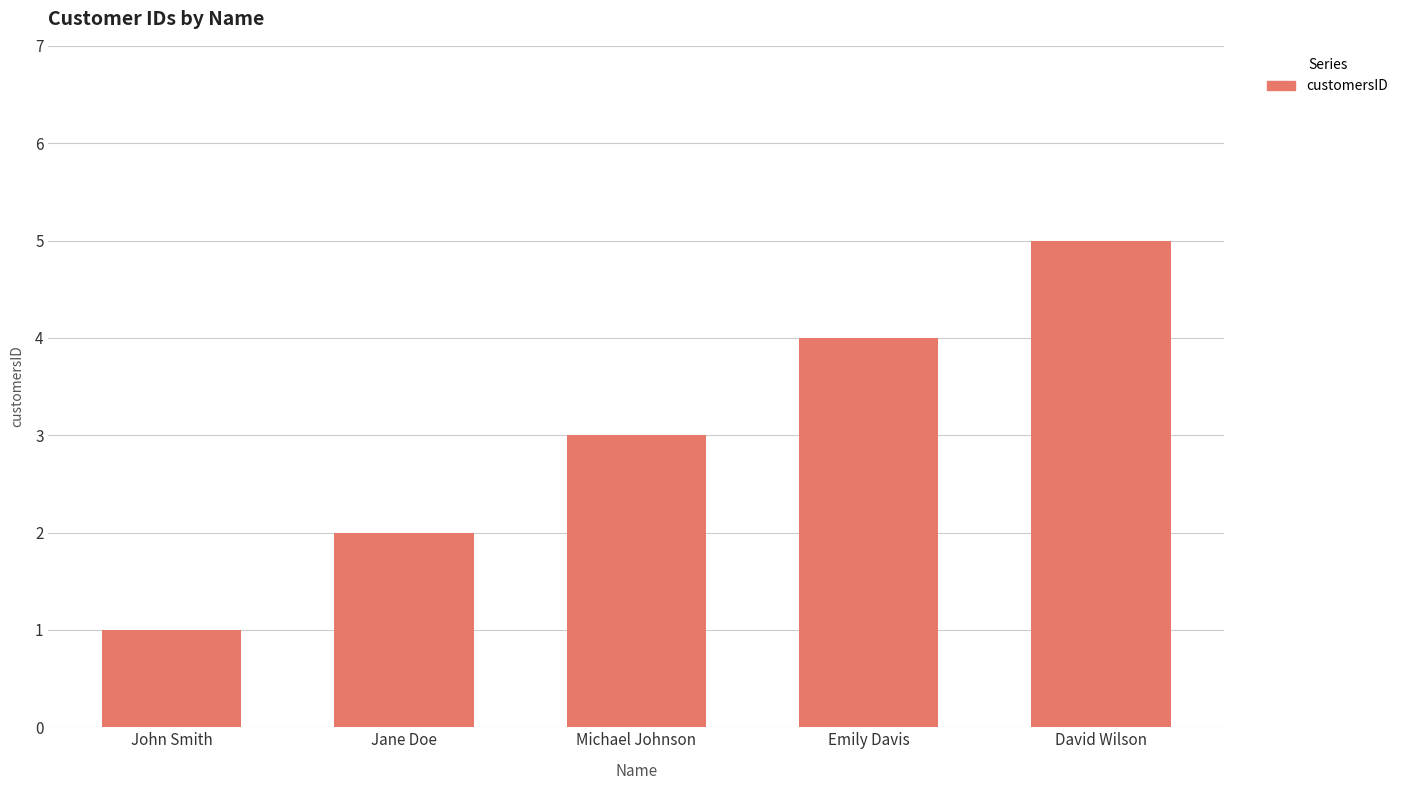

At which category does the chart reach its minimum across all series?

John Smith